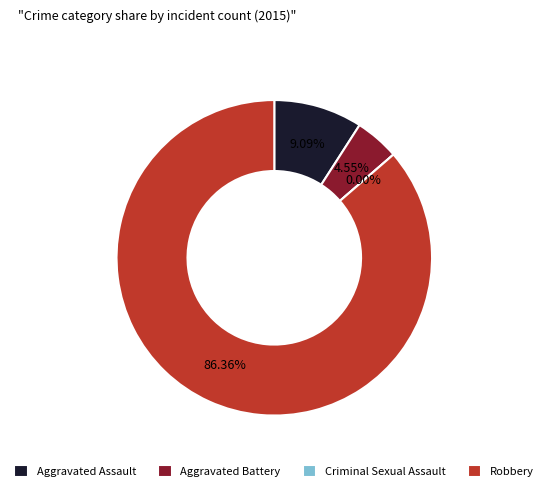

What is the largest slice in the pie chart?

Robbery